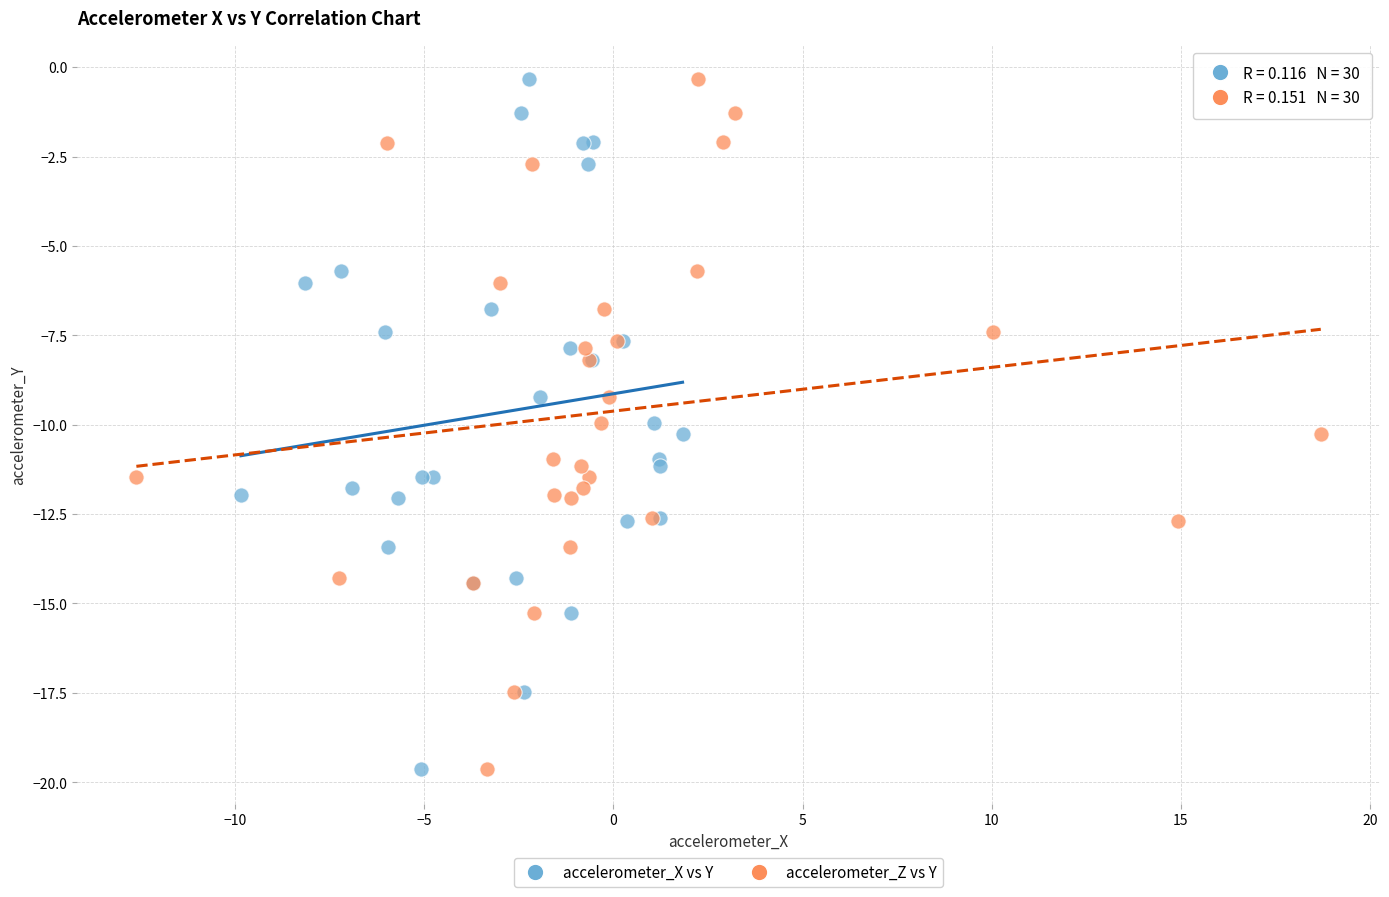

What are all the series names shown in the legend?

accelerometer_X vs Y, accelerometer_Z vs Y